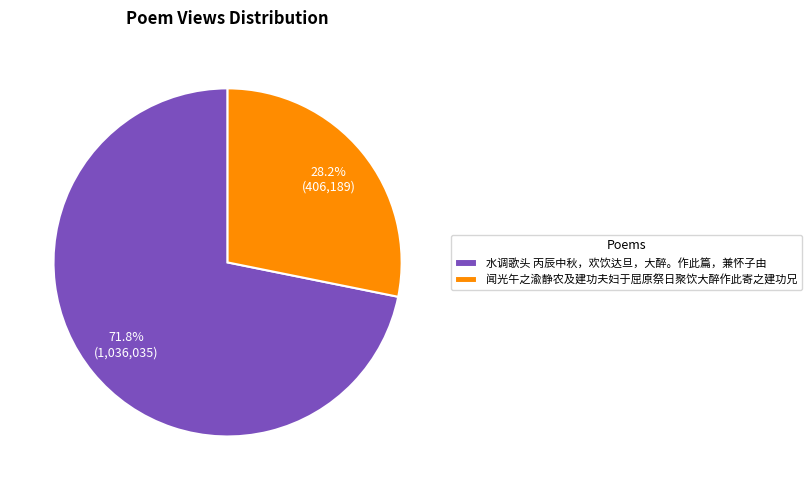

Which category has the smallest portion of the pie?

闻光午之渝静农及建功夫妇于屈原祭日聚饮大醉作此寄之建功兄